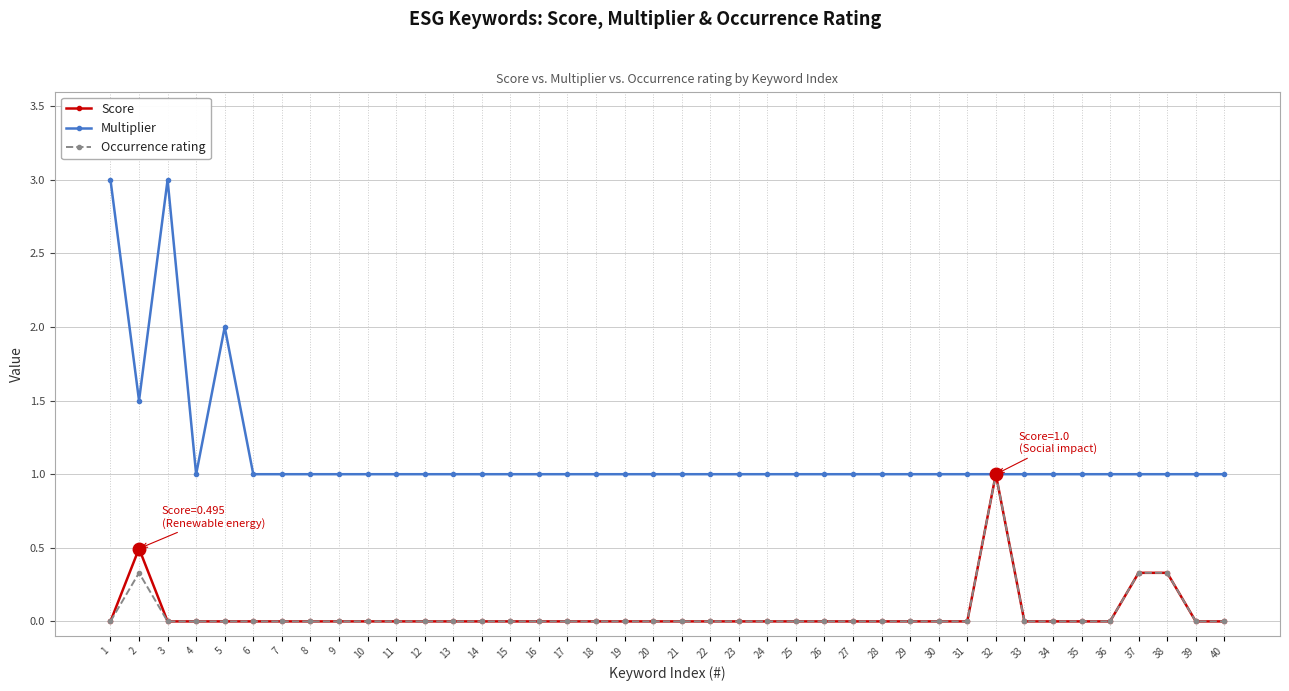

How many Occurrence rating values are between 0 and 1?

40